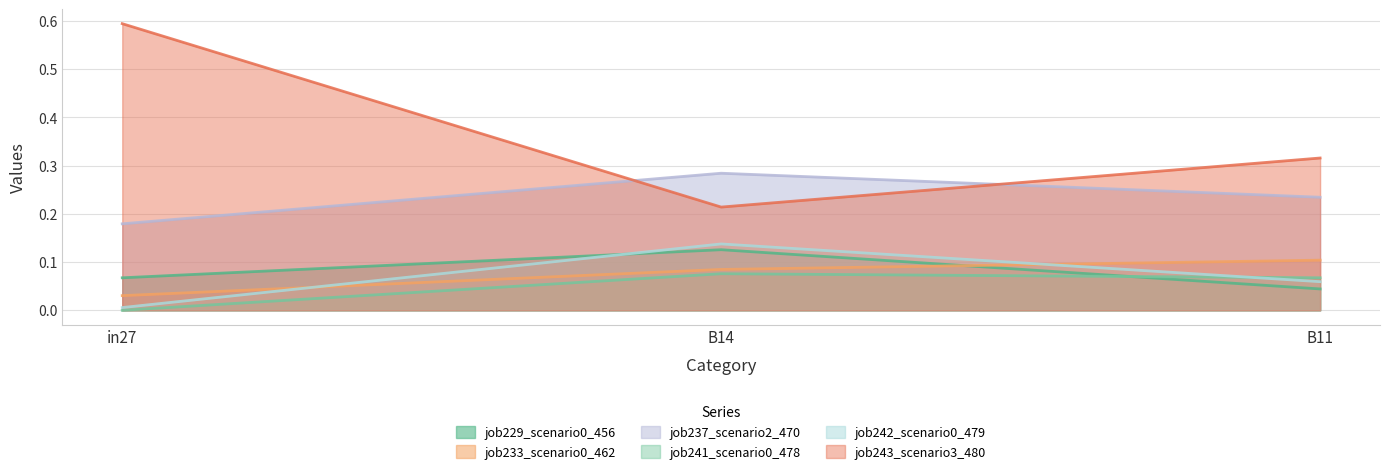

What are all the series names shown in the legend?

job229_scenario0_456, job233_scenario0_462, job237_scenario2_470, job241_scenario0_478, job242_scenario0_479, job243_scenario3_480